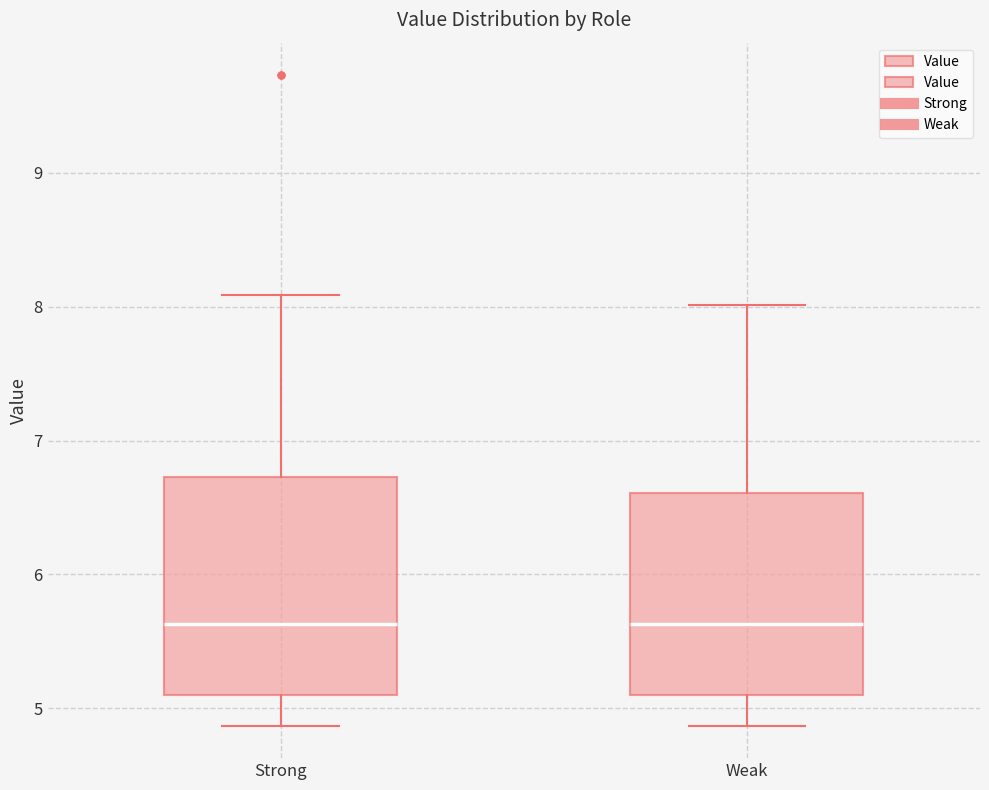

Reading left to right, transcribe this box plot: for each box, give where its median line is, the range the box spans, and where its two whiskers end, as read against the y-axis. The values are not printed on the chart, so give them approximately, as read against the axis.

Strong: median 5.6, box 5.1 to 6.7, whiskers 4.9 to 8.1
Weak: median 5.6, box 5.1 to 6.6, whiskers 4.9 to 8.0